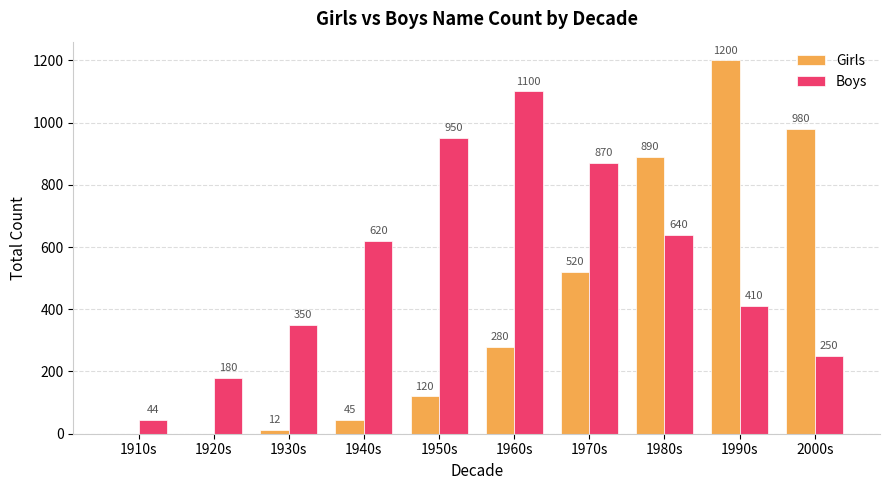

How many distinct data groups are displayed?

2